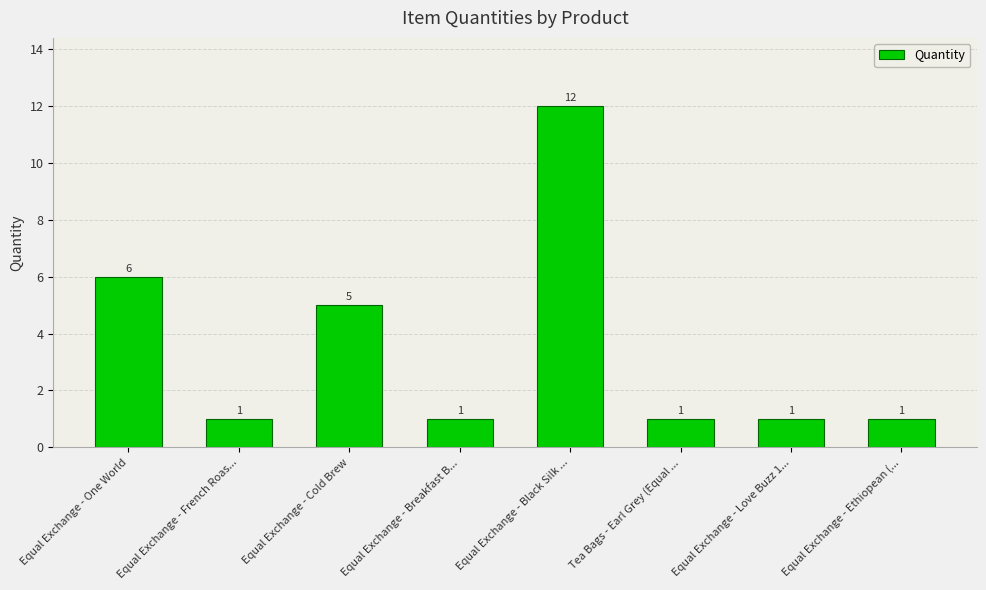

Are the bars horizontal?

No